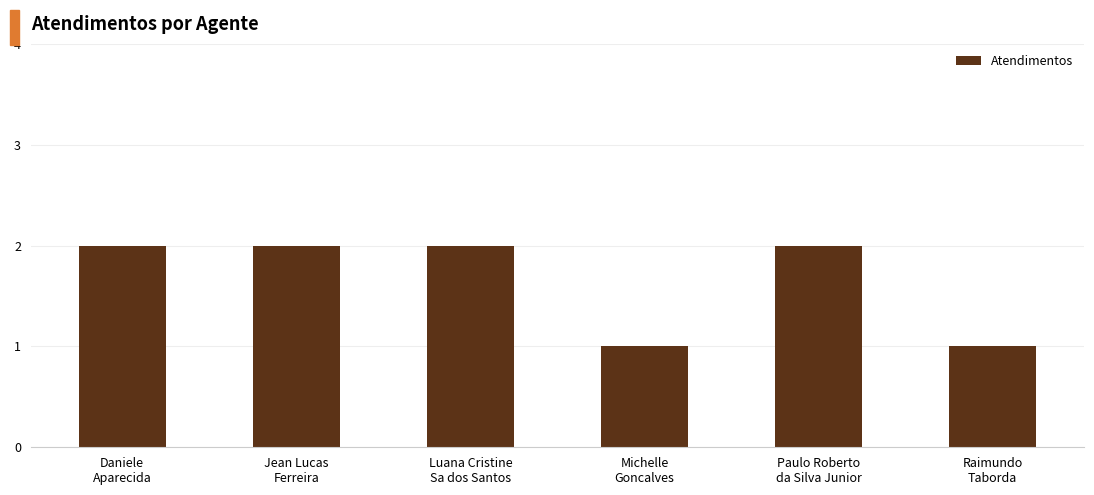

What is the smallest value displayed?

1